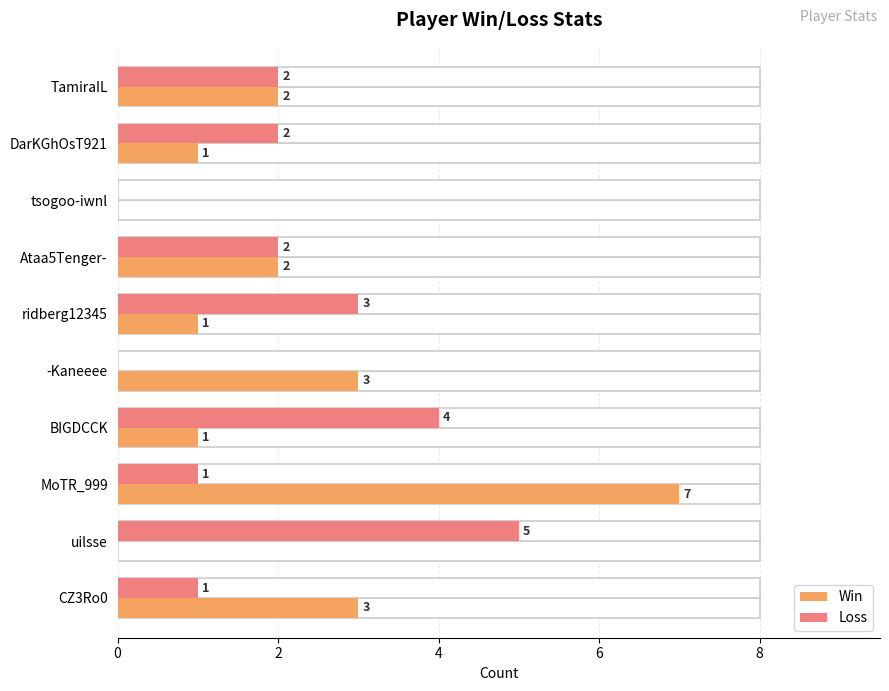

Which has a higher value, 10 or 6?

10